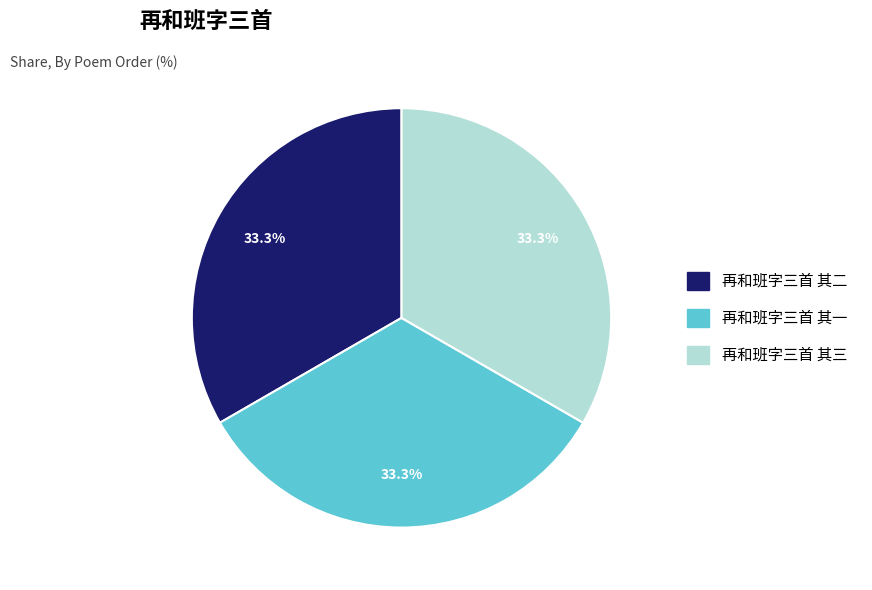

Does 再和班字三首 其二 represent more than half of the total?

No